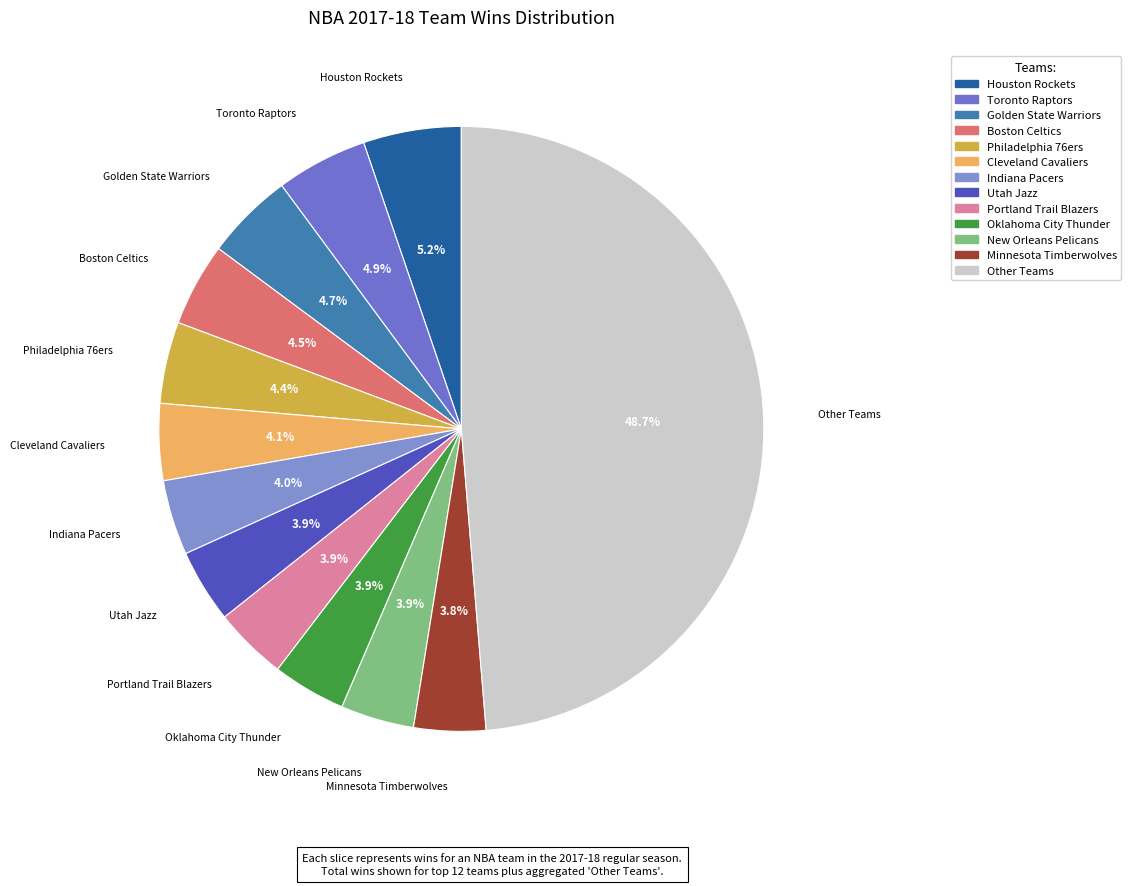

How many slices are in this pie chart?

13